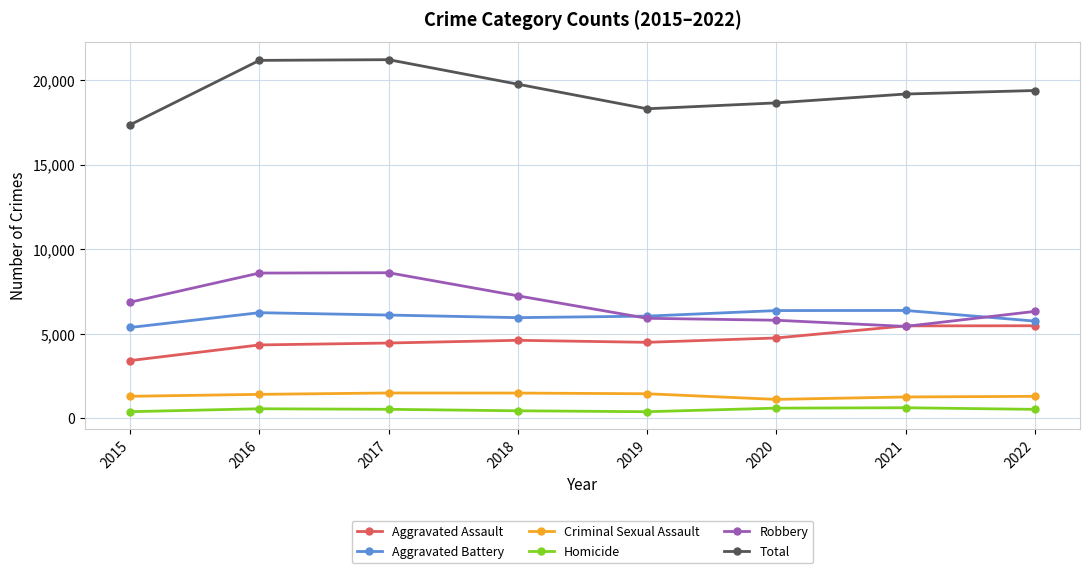

What is the difference between the maximum and second lowest values in the Homicide series?

233